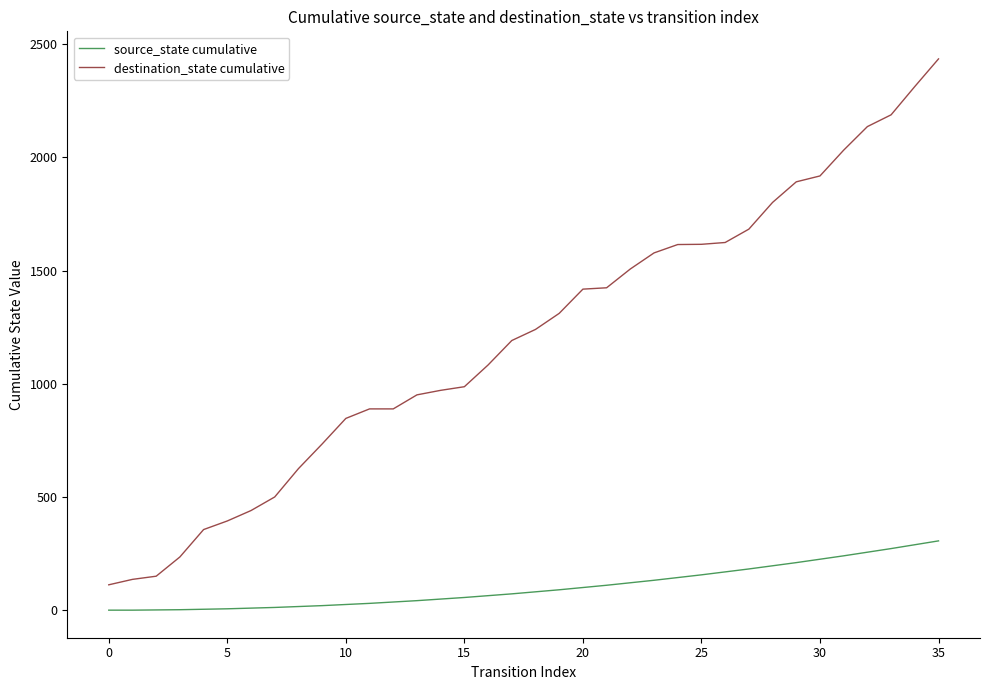

True or false: destination_state cumulative and source_state cumulative intersect in this chart.

False